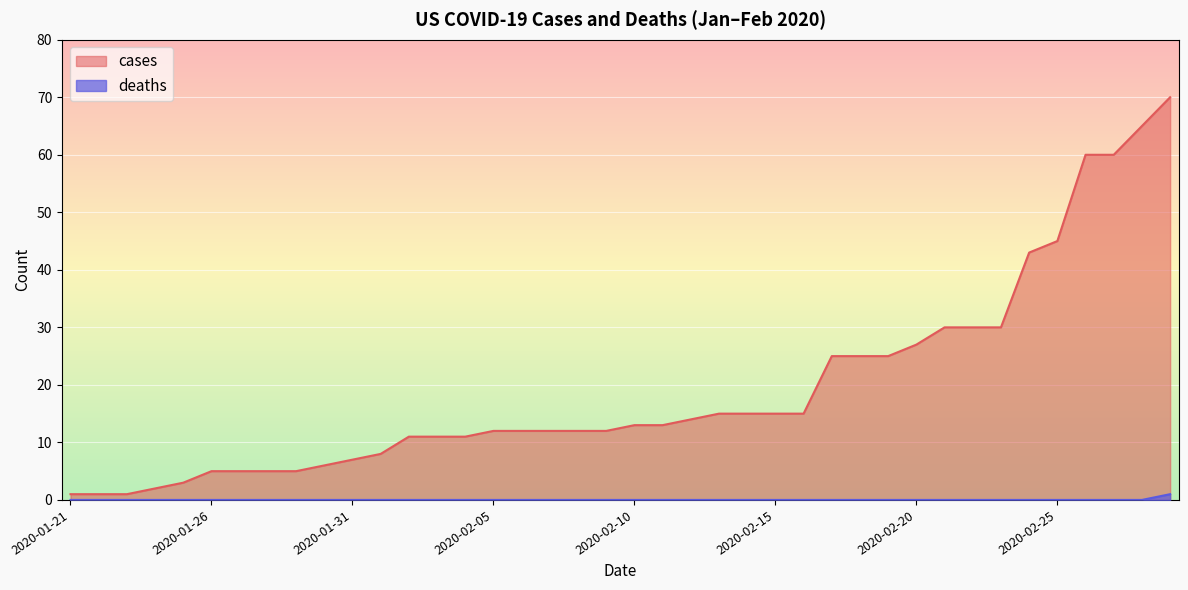

The value of deaths at 2020-01-31 is 1. True or false?

False